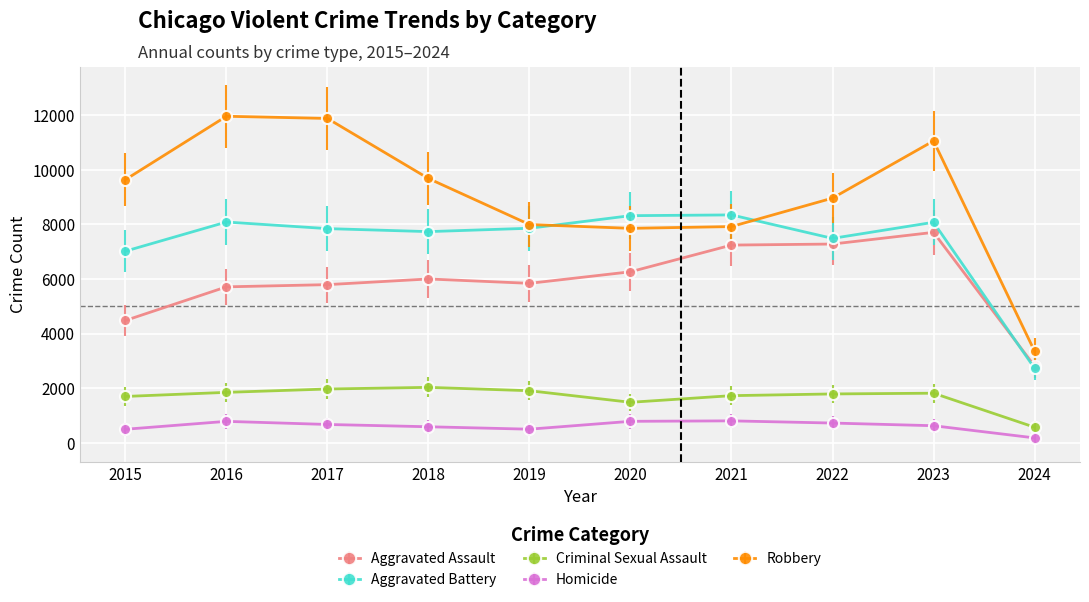

Reading right to left, list all the values displayed in this chart.

Aggravated Assault: 2024=2811	2023=7708	2022=7280	2021=7242	2020=6264	2019=5841	2018=6001	2017=5793	2016=5712	2015=4480
Aggravated Battery: 2024=2731	2023=8077	2022=7487	2021=8347	2020=8319	2019=7858	2018=7735	2017=7845	2016=8086	2015=7019
Criminal Sexual Assault: 2024=571	2023=1817	2022=1790	2021=1727	2020=1484	2019=1908	2018=2031	2017=1971	2016=1848	2015=1698
Homicide: 2024=180	2023=626	2022=724	2021=804	2020=787	2019=499	2018=588	2017=672	2016=786	2015=496
Robbery: 2024=3357	2023=11057	2022=8962	2021=7920	2020=7855	2019=7995	2018=9681	2017=11880	2016=11960	2015=9638